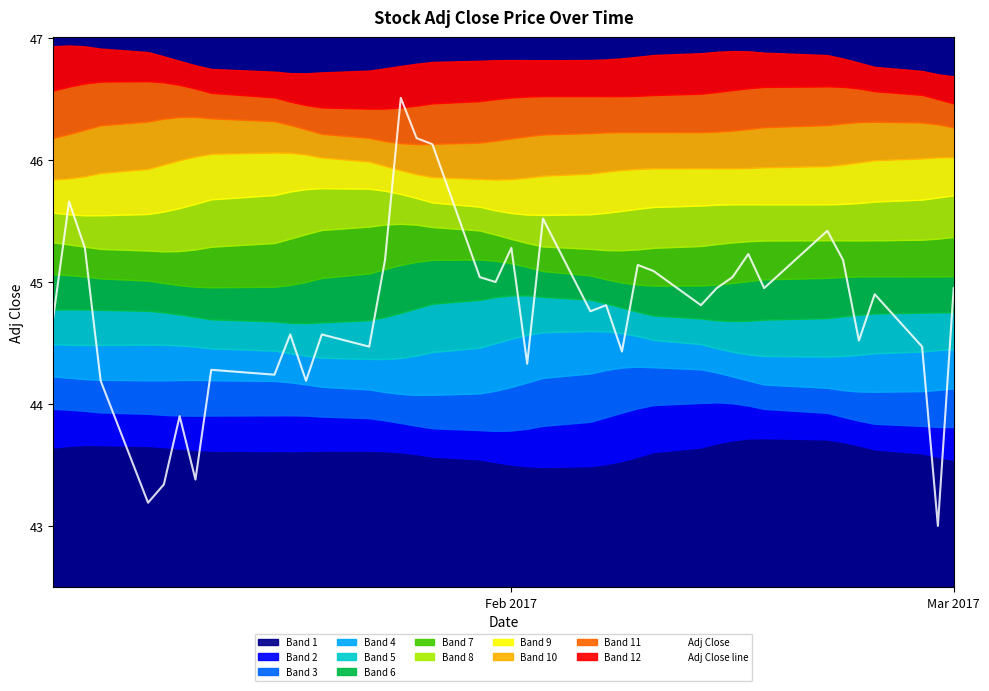

Count the number of values greater than 44.

35